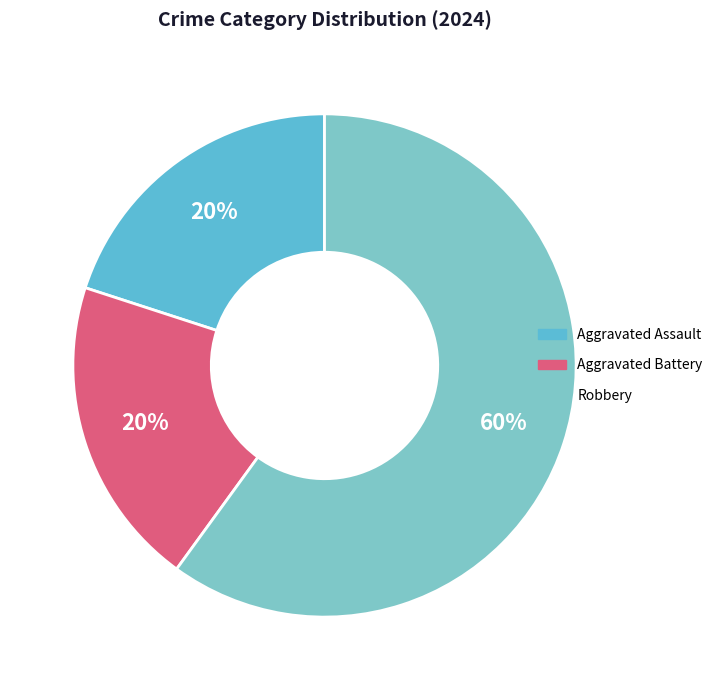

Is there any slice that represents more than half of the pie?

Yes